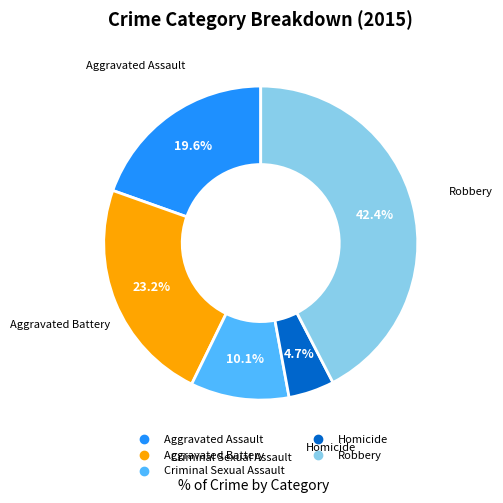

True or false: Robbery accounts for 42% of the total.

True